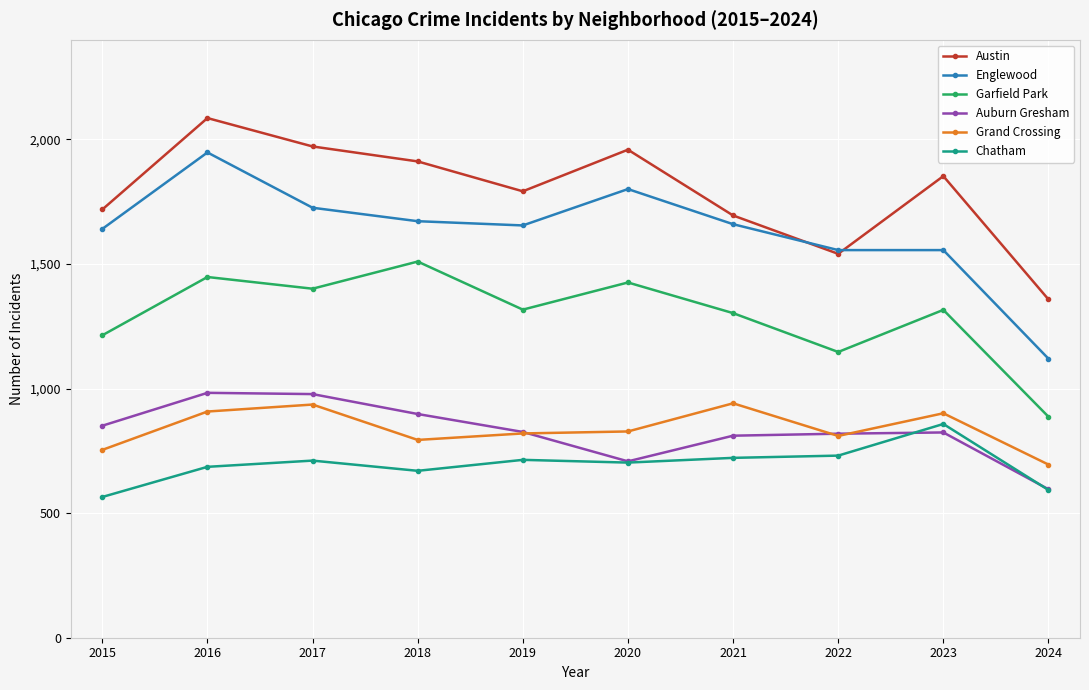

What is the lowest value of the Garfield Park series?

887